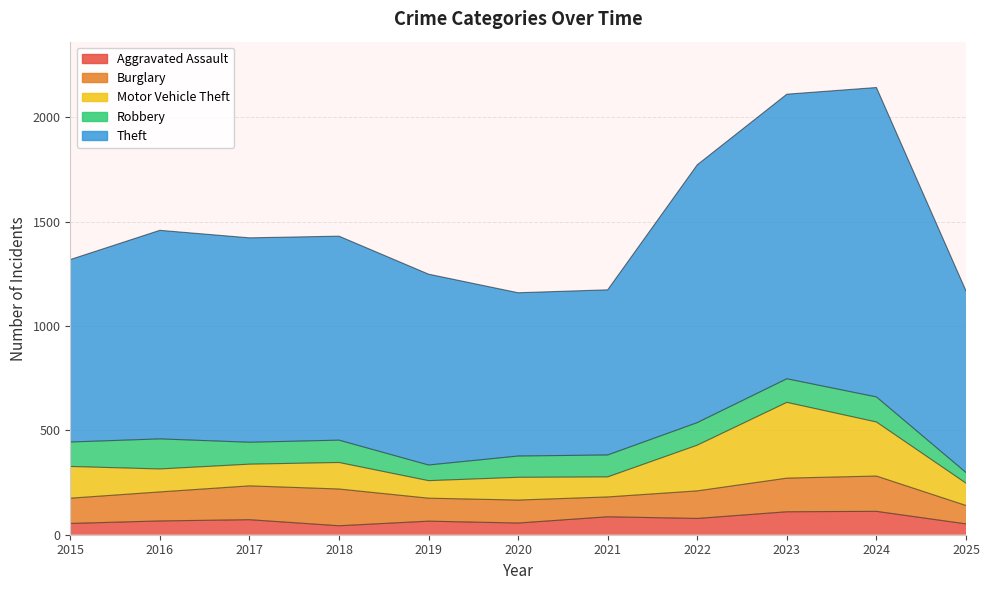

What is the average value of the Aggravated Assault series?

72